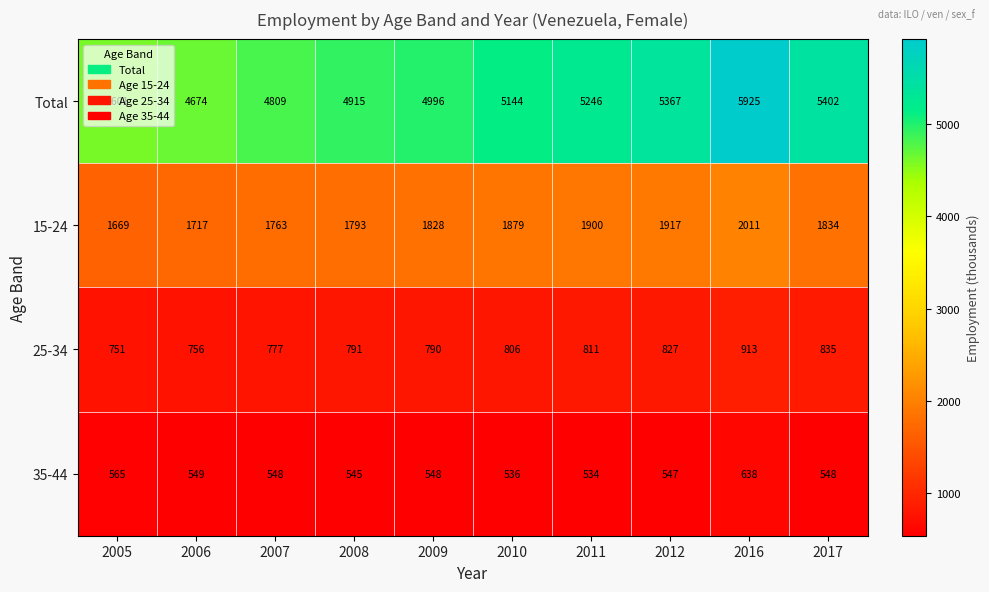

How many data points in Total are less than 5144?

5